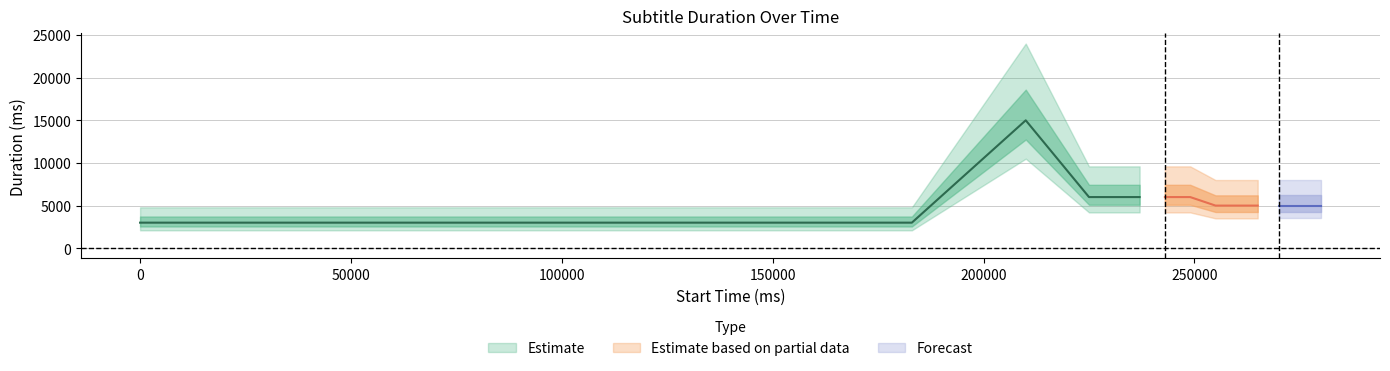

What is the value of the duration_upper point at the 14th from the left?

6000